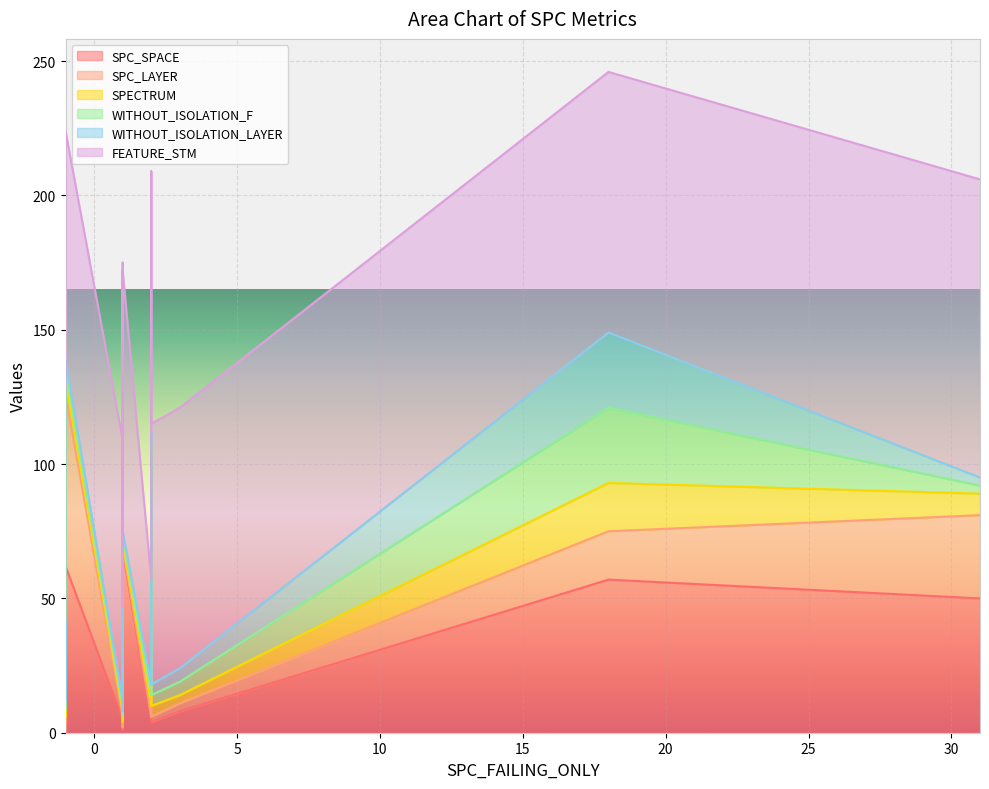

Which series has the largest total across all categories?

FEATURE_STM